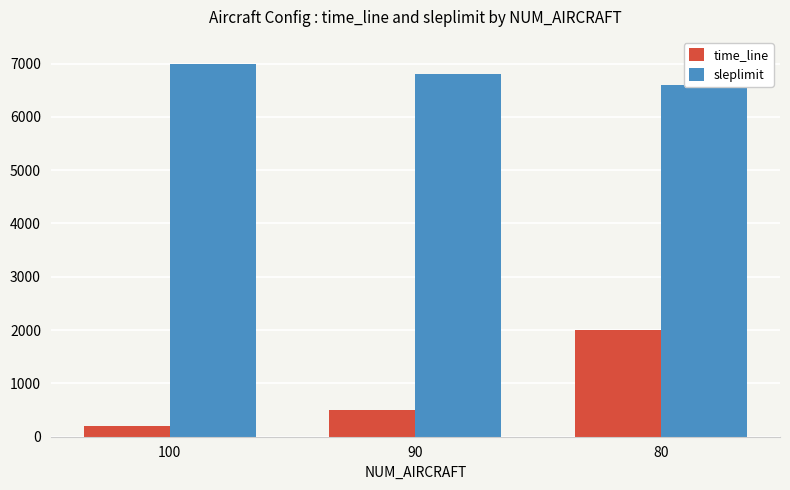

How many bars are there in each group?

2